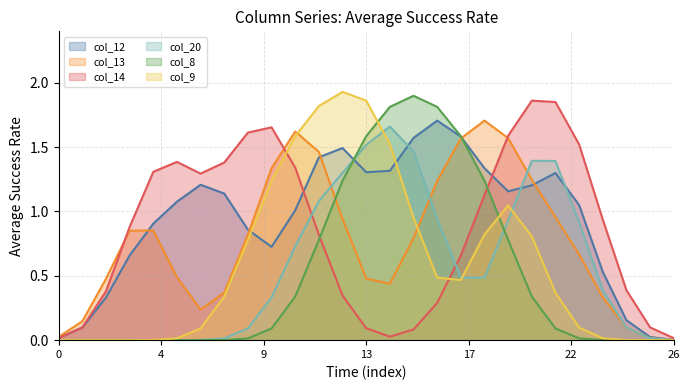

Which series has the largest range (max minus min)?

col_9